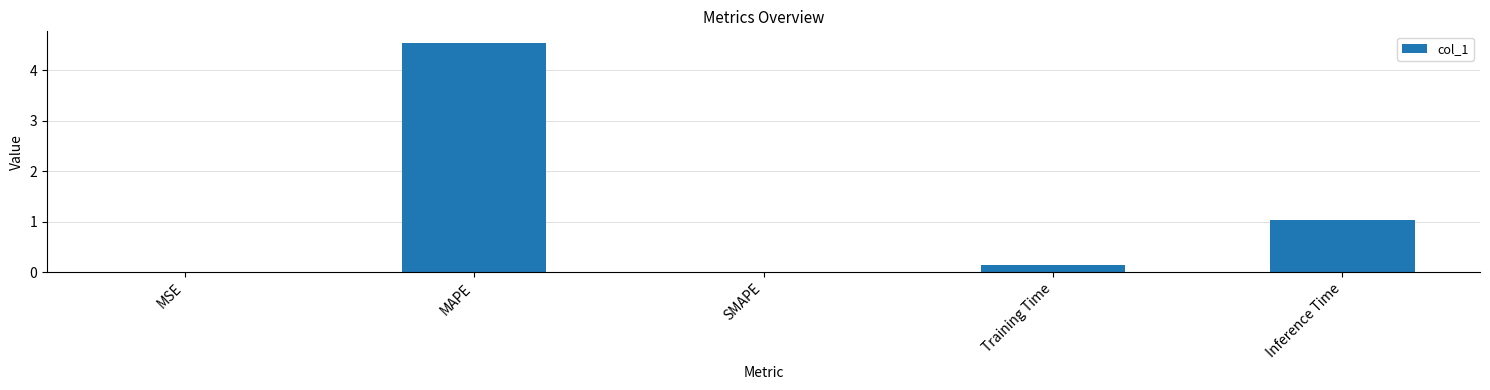

What is the change in value from SMAPE to Inference Time?

+1.0